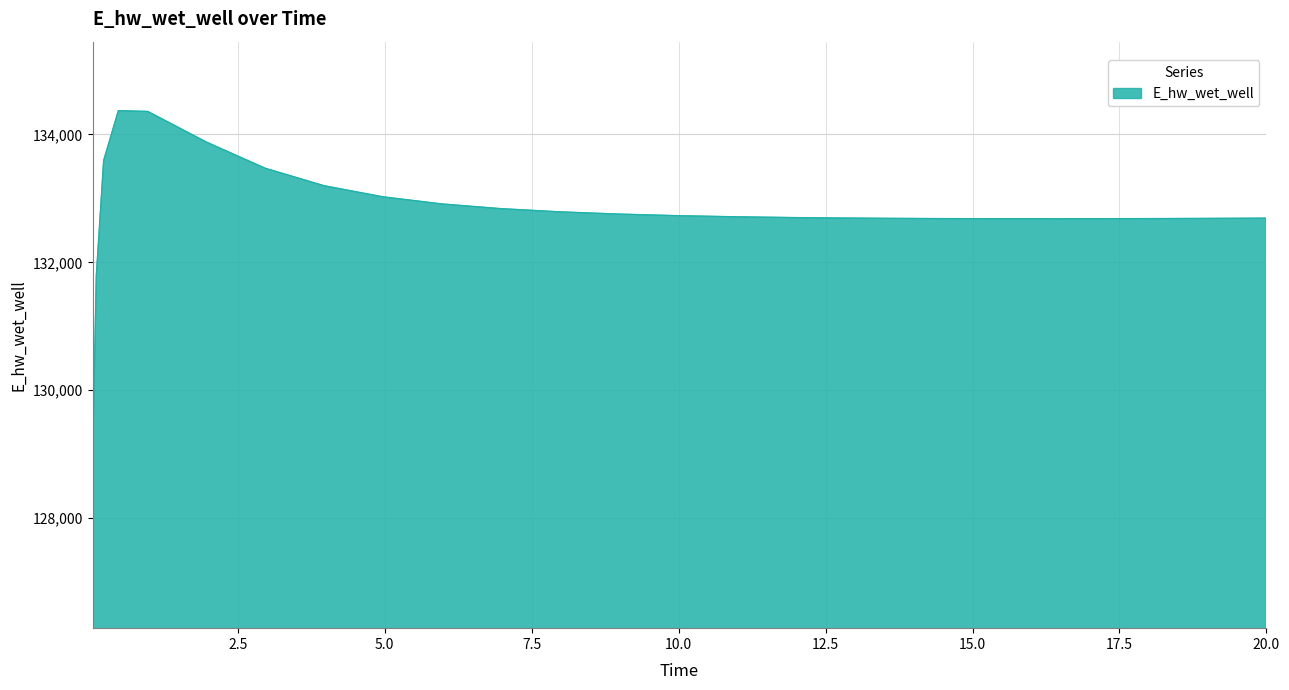

What is the maximum value shown in the chart?

134372.8